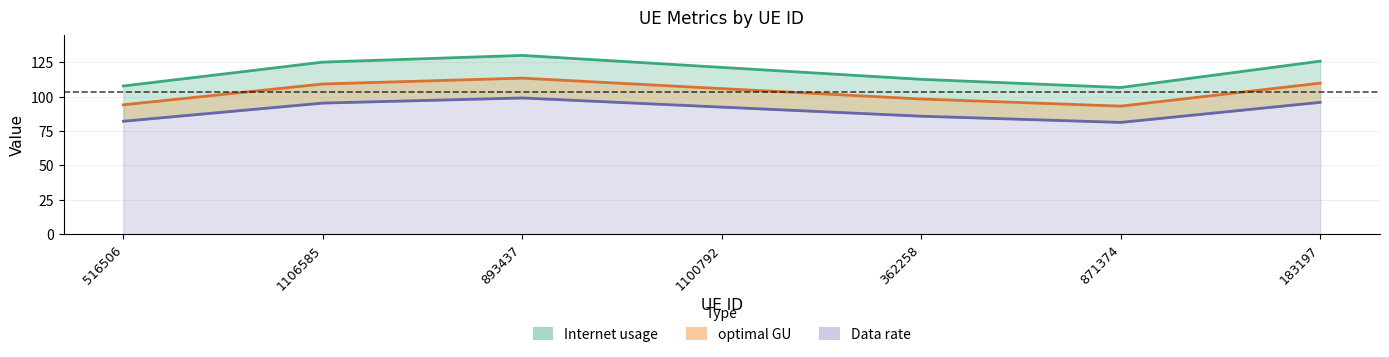

What is the sum of the Internet usage values at 893437 and 1100792?

251.1